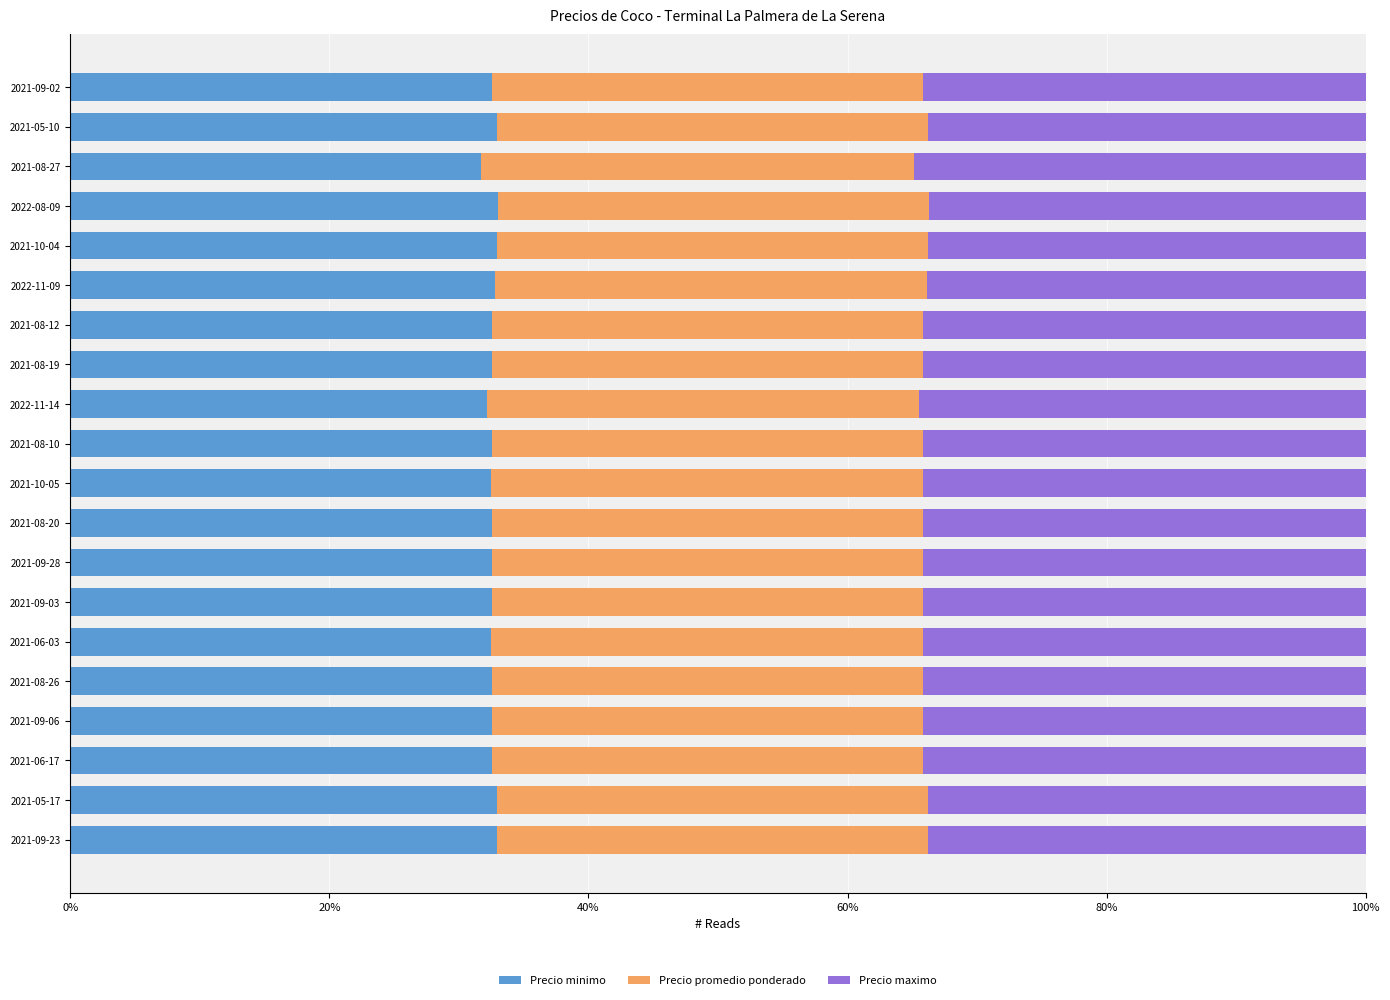

The value of Precio minimo at 2021-08-19 is 32.5. True or false?

True